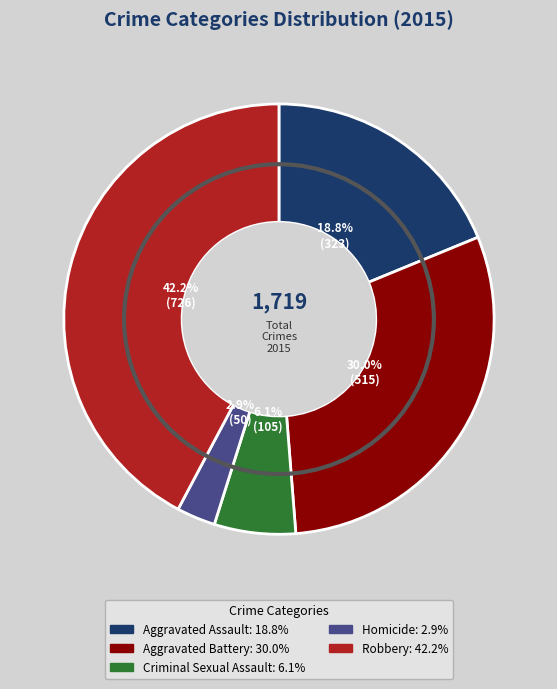

The Robbery slice represents 57% of the pie. True or false?

False